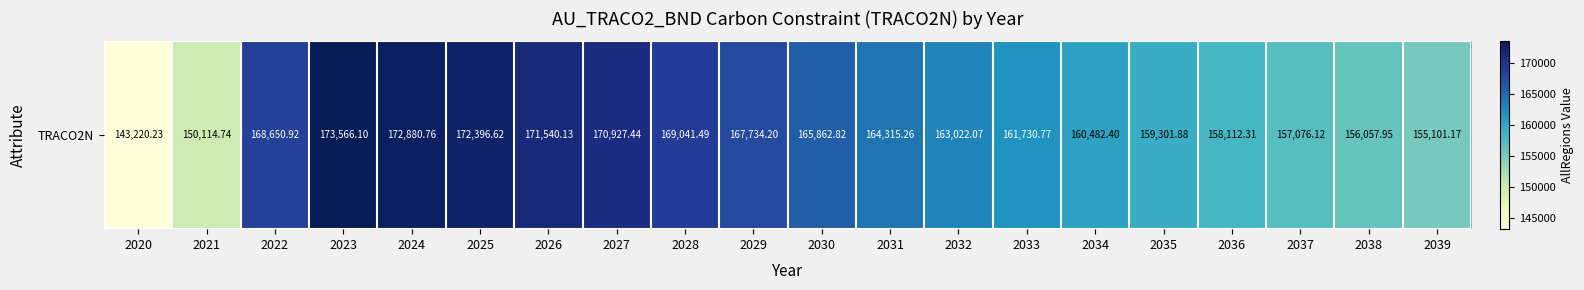

Reading left to right, extract all data points from this chart.

143220.2	150114.7	168650.9	173566.1	172880.8	172396.6	171540.1	170927.4	169041.5	167734.2	165862.8	164315.3	163022.1	161730.8	160482.4	159301.9	158112.3	157076.1	156058.0	155101.2